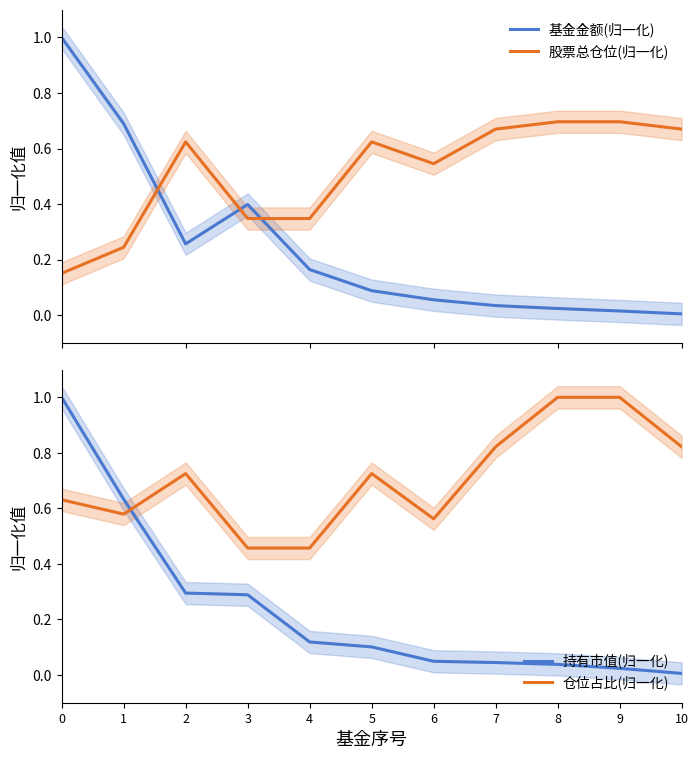

Which series has the largest total across all categories?

仓位占比(归一化)